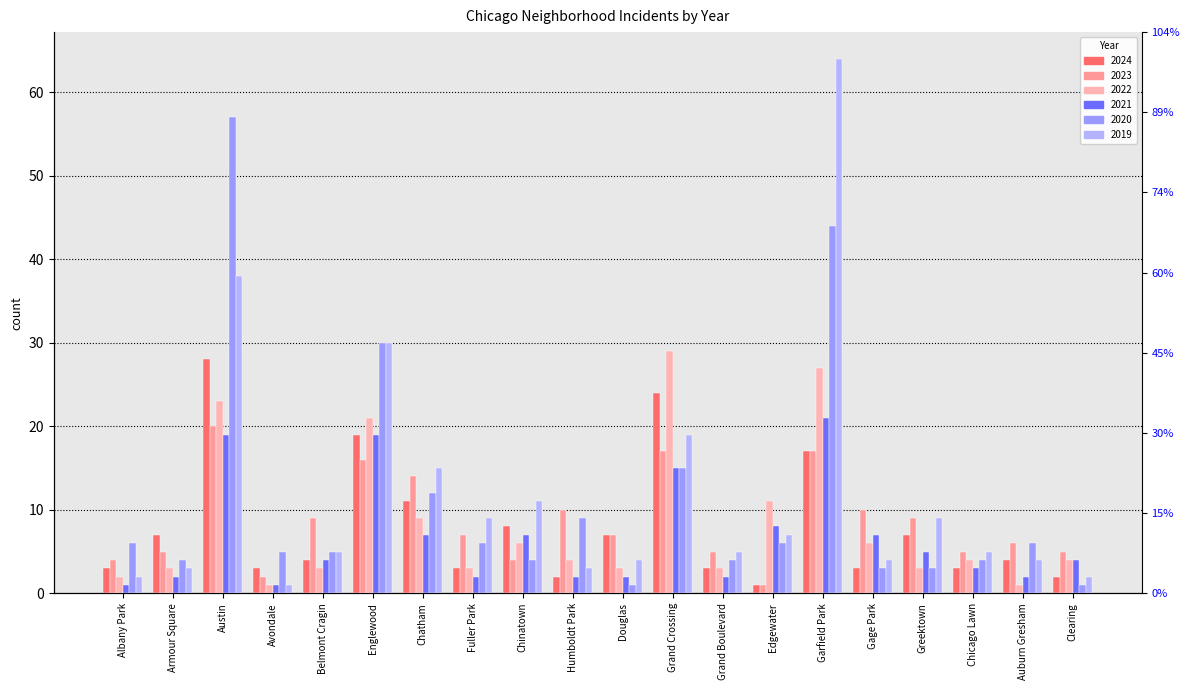

Reading left to right, extract all data points from this chart.

2024: 3	7	28	3	4	19	11	3	8	2	7	24	3	1	17	3	7	3	4	2
2023: 4	5	20	2	9	16	14	7	4	10	7	17	5	1	17	10	9	5	6	5
2022: 2	3	23	1	3	21	9	3	6	4	3	29	3	11	27	6	3	4	1	4
2021: 1	2	19	1	4	19	7	2	7	2	2	15	2	8	21	7	5	3	2	4
2020: 6	4	57	5	5	30	12	6	4	9	1	15	4	6	44	3	3	4	6	1
2019: 2	3	38	1	5	30	15	9	11	3	4	19	5	7	64	4	9	5	4	2